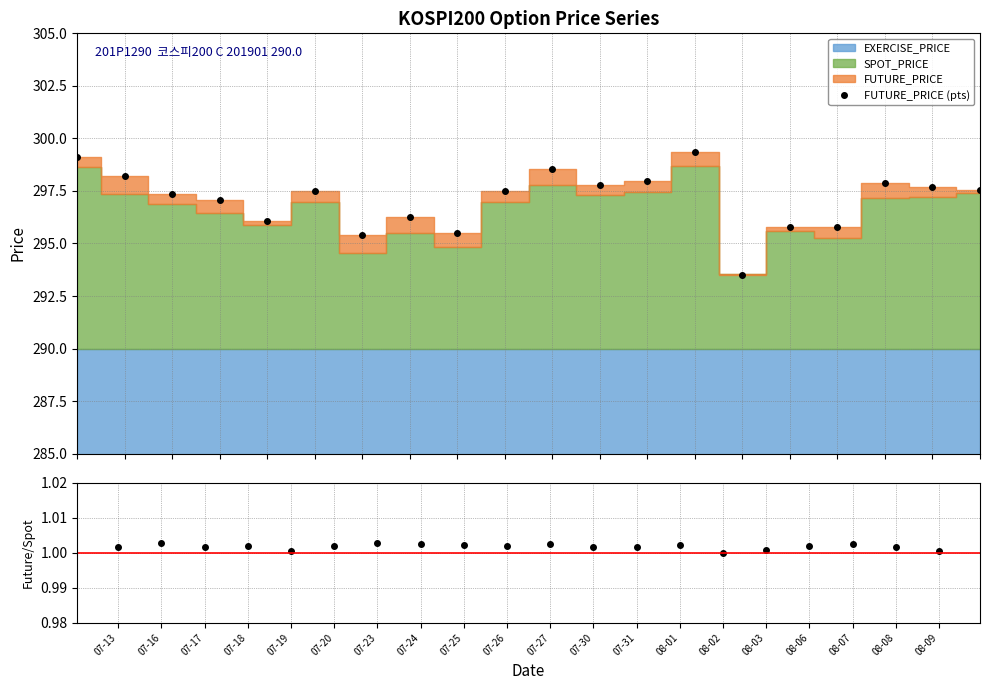

How many interior local valleys (lower than both neighbors) does the data have?

5